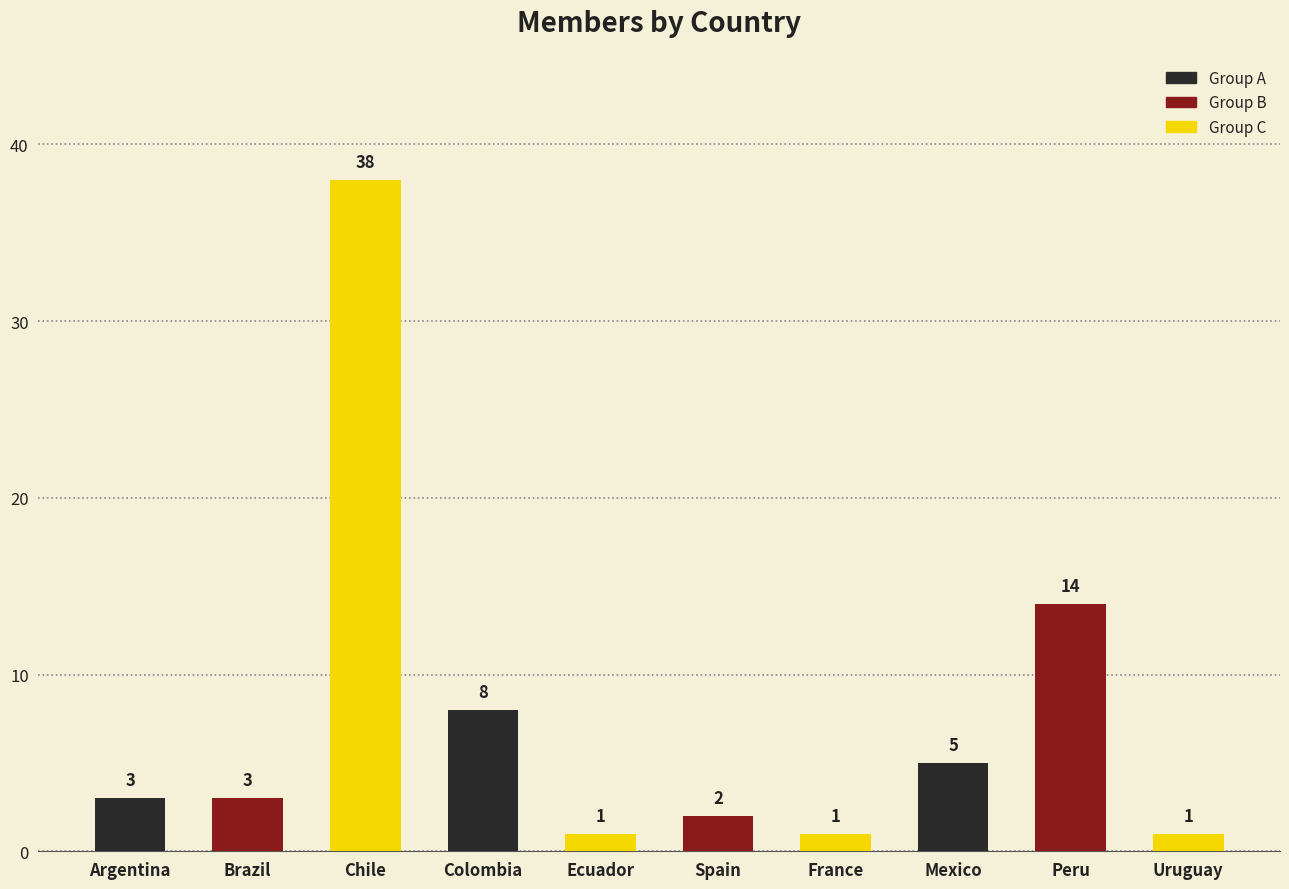

What is the label of the 5th bar from the right?

Spain